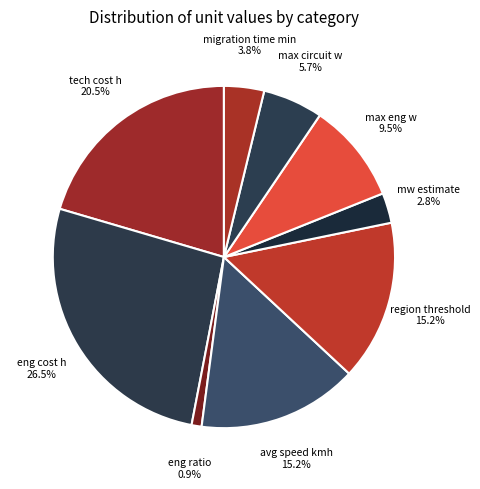

True or false: migration time min accounts for 4% of the total.

True